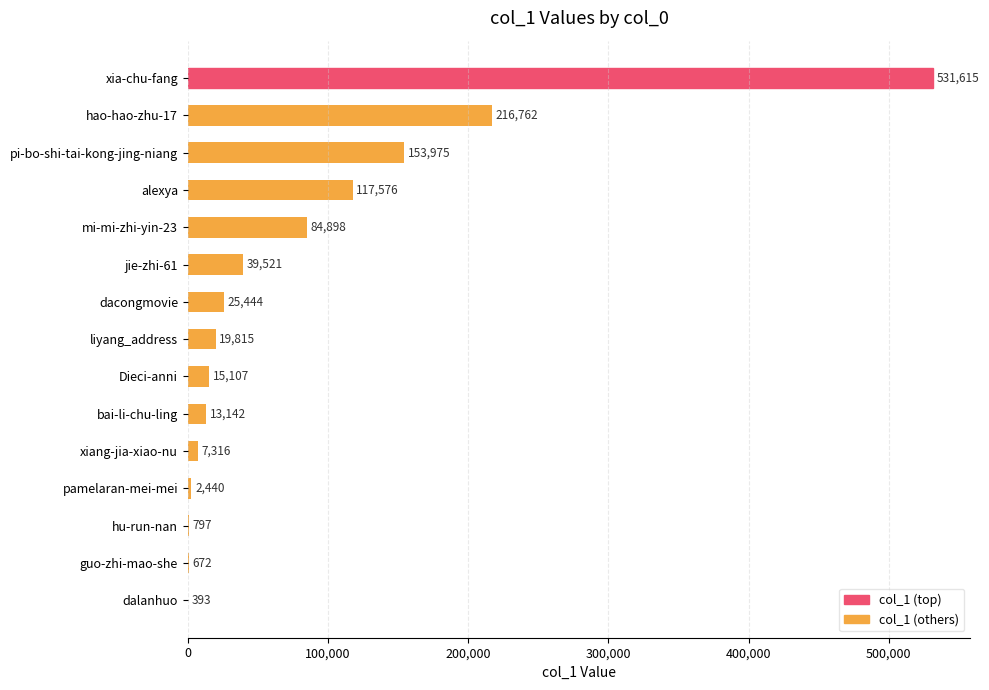

What is the sum of the values at alexya and hao-hao-zhu-17?

334338